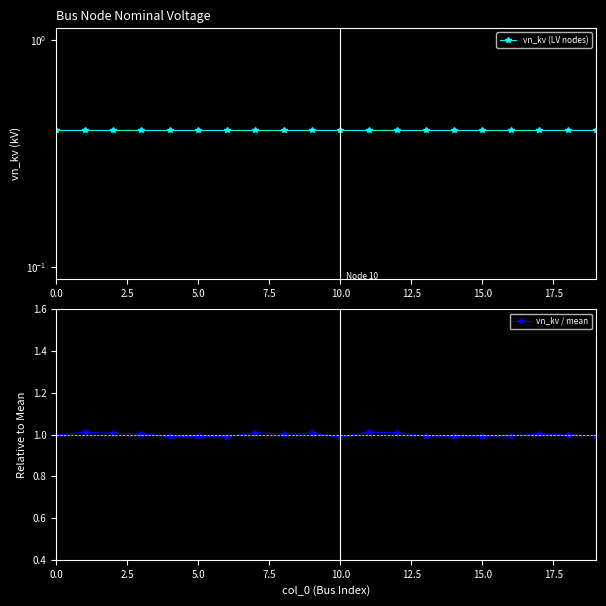

Is it true that vn_kv / mean equals 1.5 at 10.0?

False